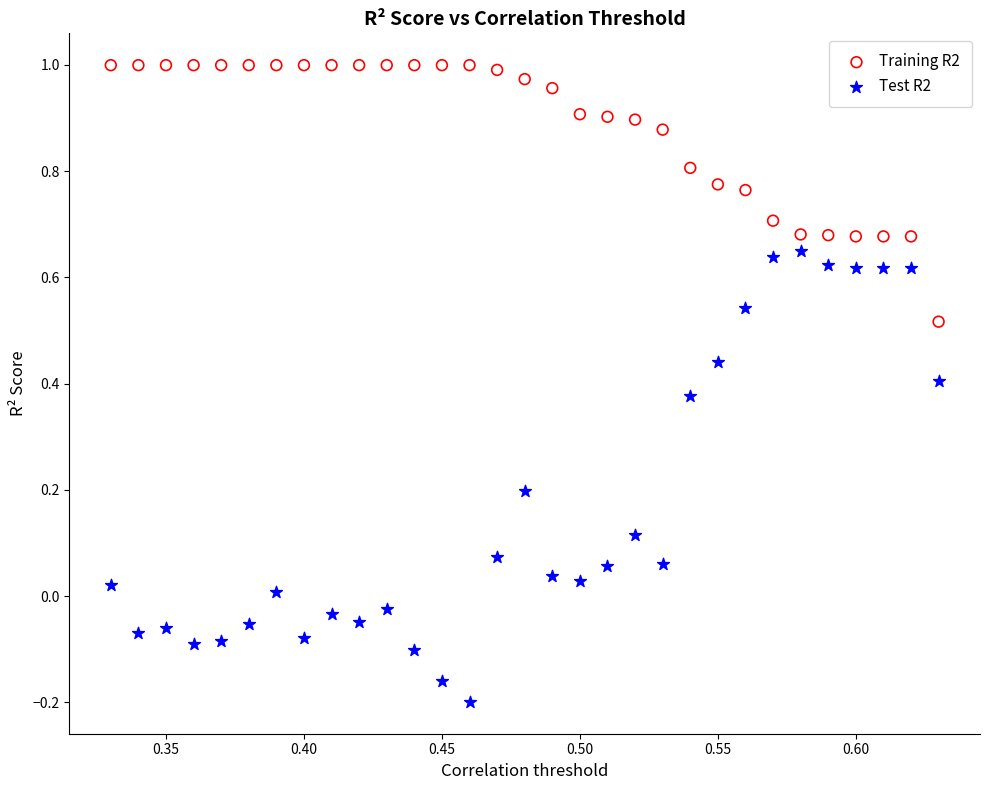

What is the X range (max minus min) for the scatter plot?

0.3